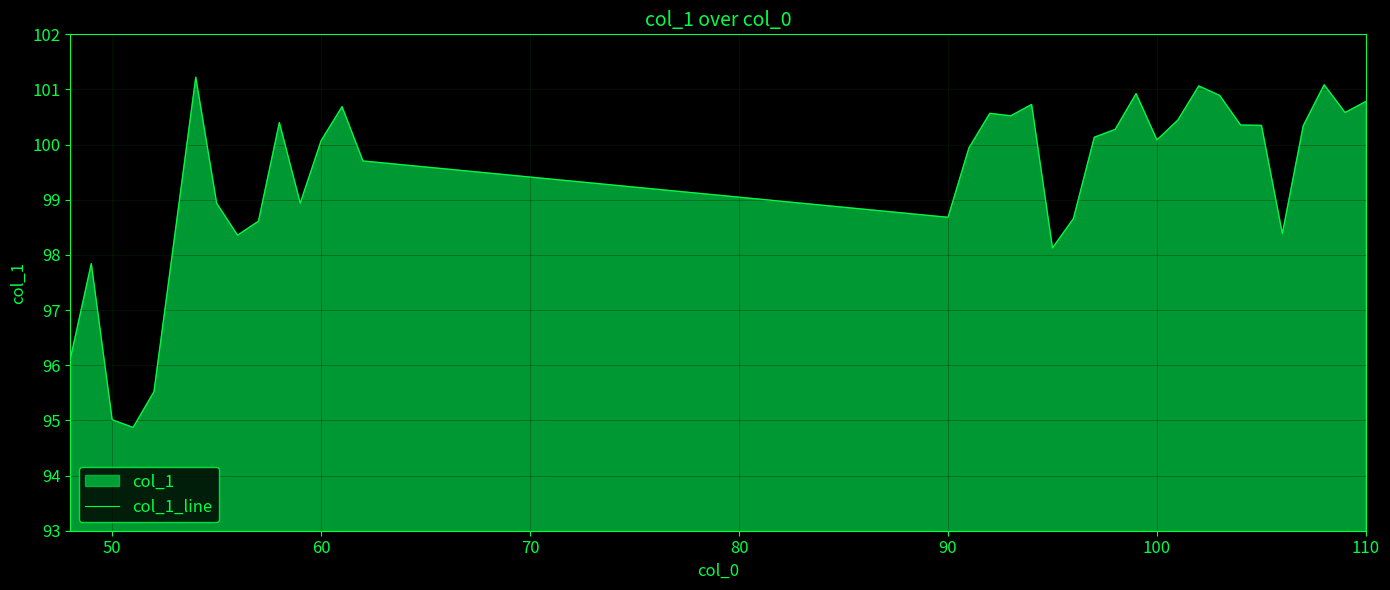

Is it true that the value at 100 is 56.3?

False